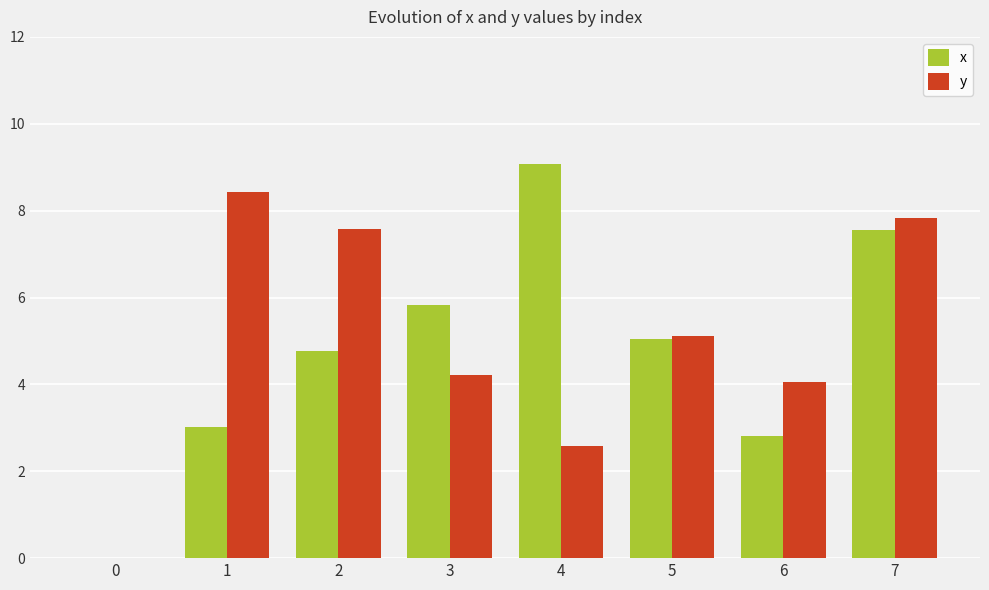

At which category does the chart reach its peak across all series?

4